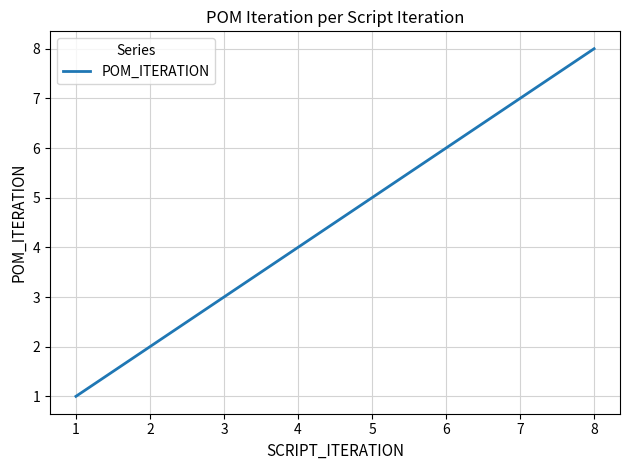

True or false: the data has more than 1 interior local peaks.

False